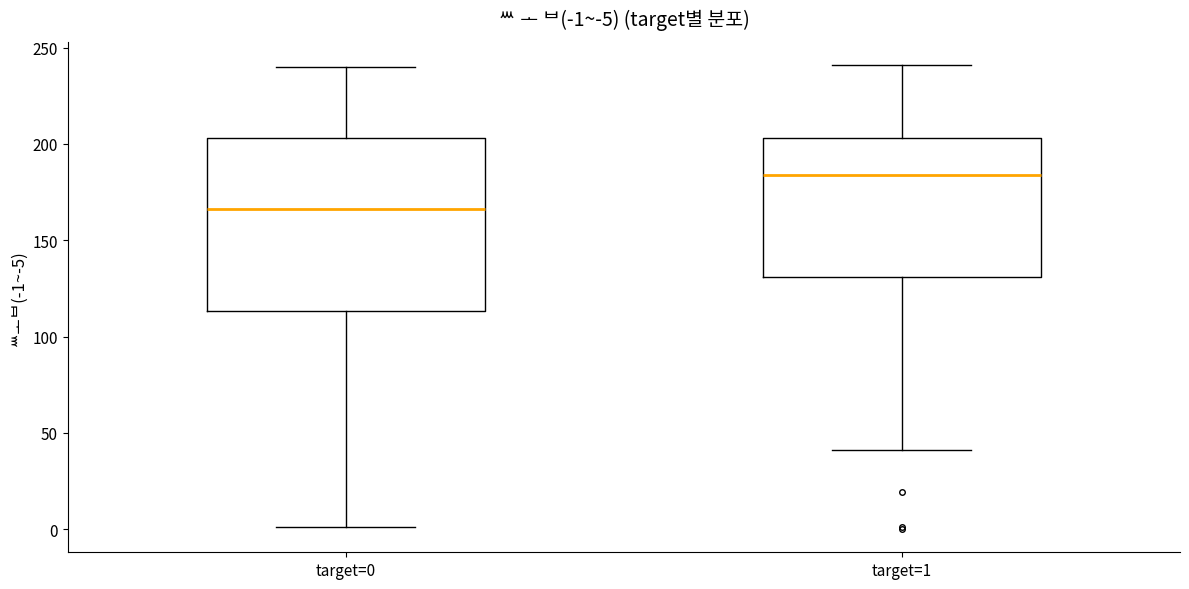

Which box is the tallest, from its lower edge to its upper edge?

target=0